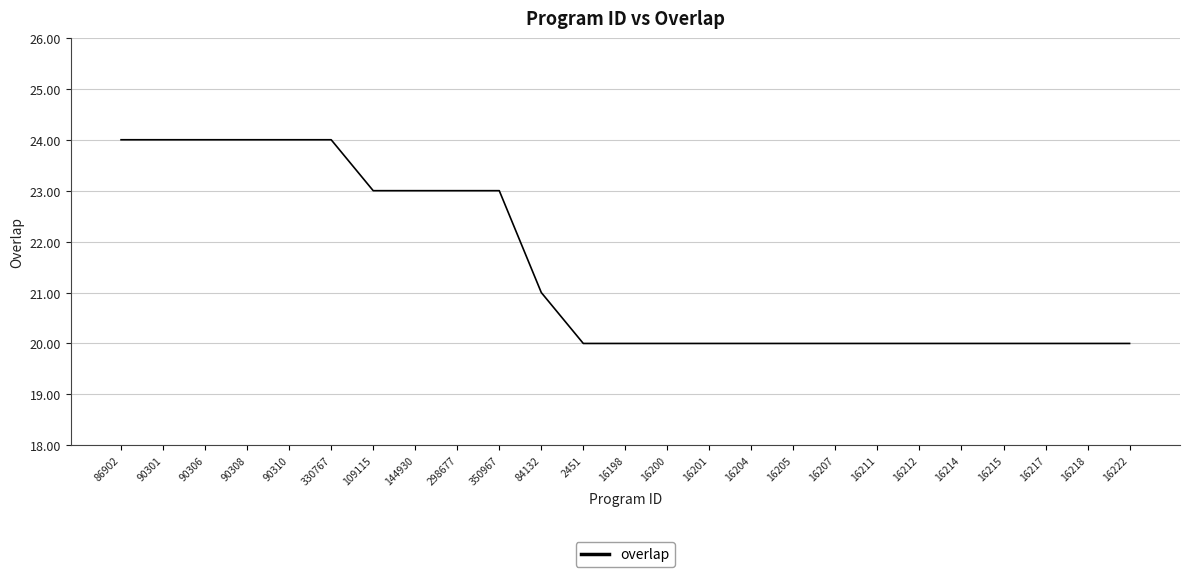

What is the greatest value displayed?

24